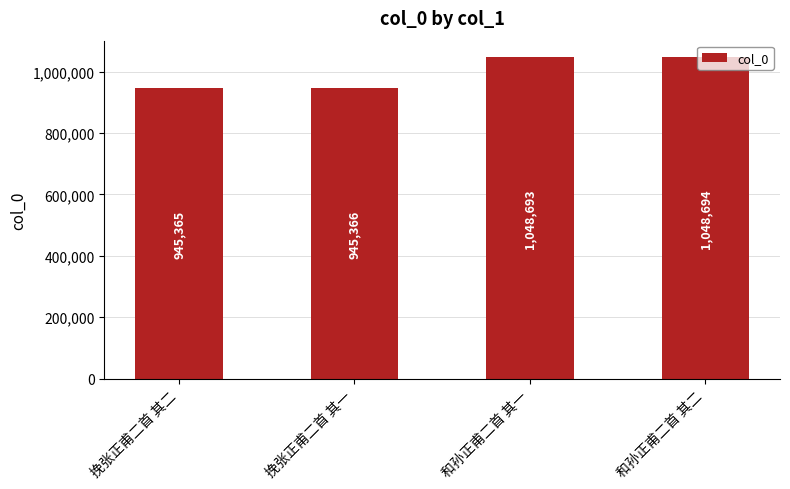

True or false: the data shows 945365 at 挽张正甫二首 其二.

True